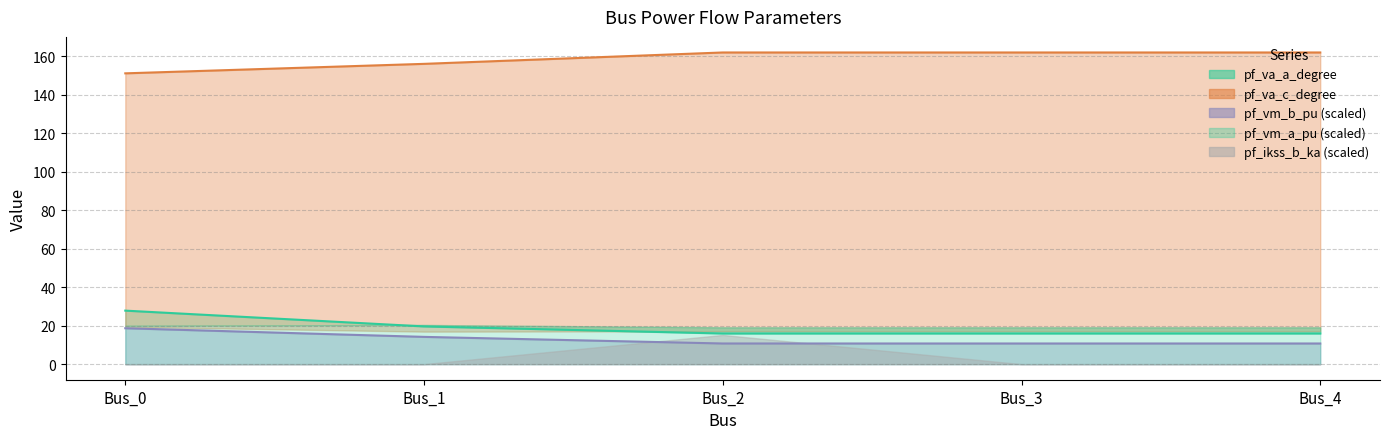

True or false: pf_vm_b_pu and pf_va_a_degree cross at least once.

False